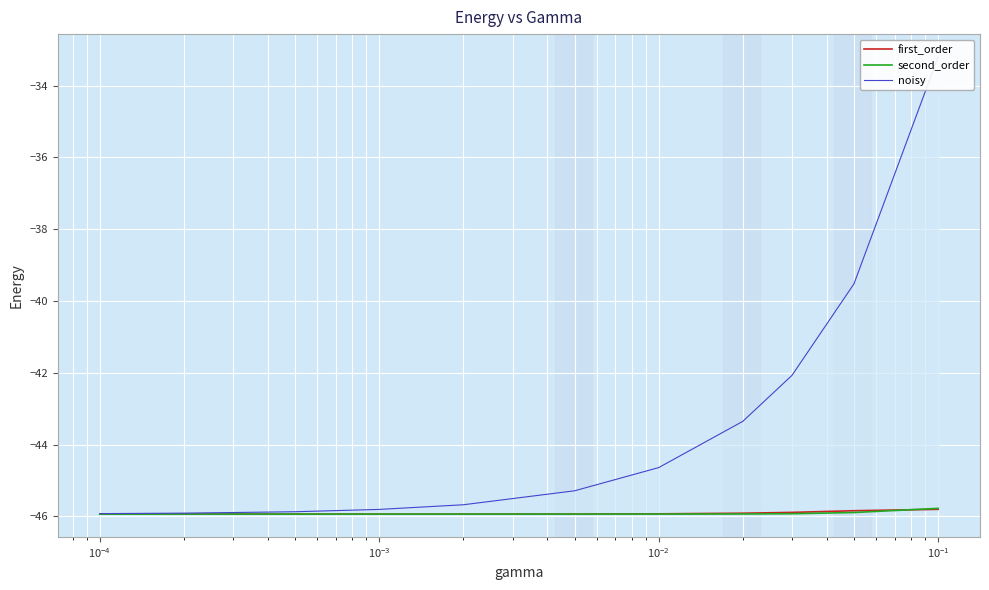

How many times do second_order and first_order cross each other?

1